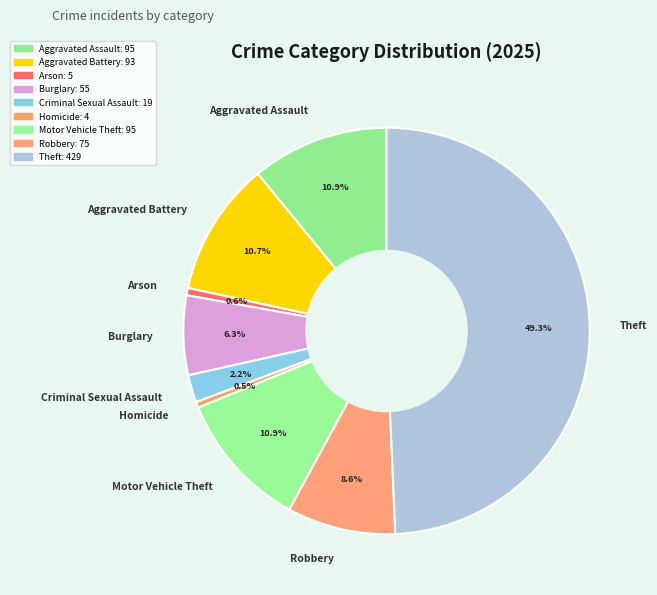

Which category has the biggest portion of the pie?

Theft